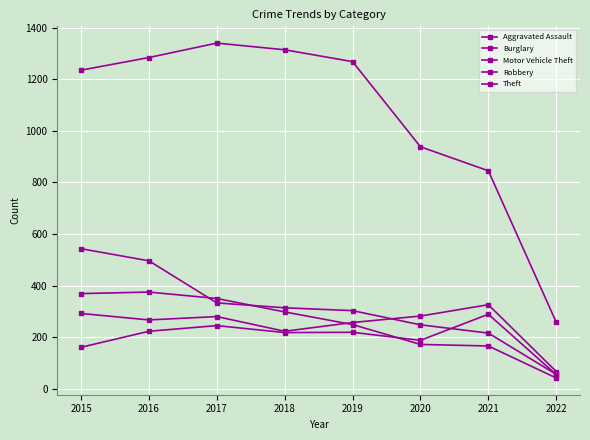

What value does the Aggravated Assault series have at 2019, to the nearest 50?

200